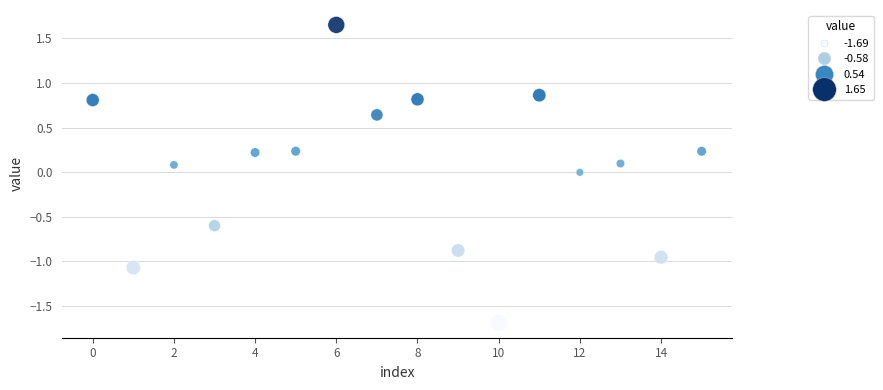

What is the range of Y values (max minus min)?

3.3